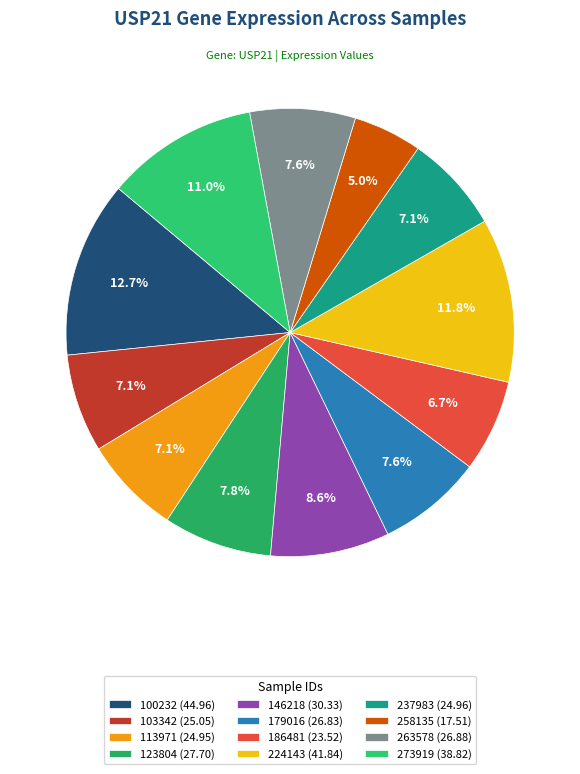

To the nearest percent, what is the difference between the largest and smallest slice percentages?

8%